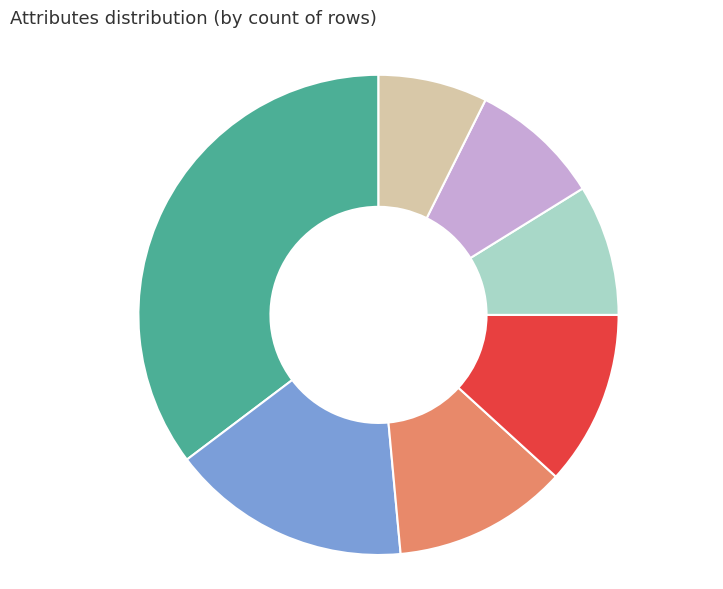

Combined, do num and thal account for over 50%?

Yes